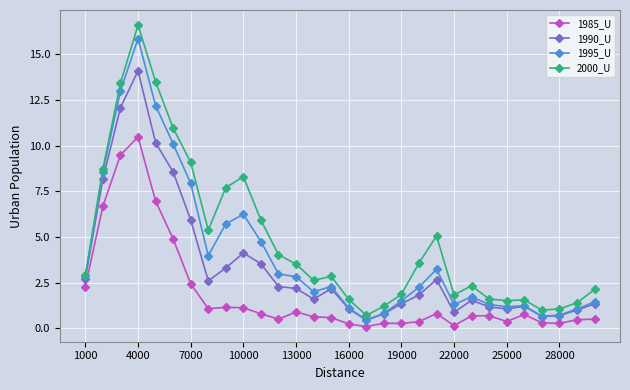

How many values in the 1990_U series are below 2?

15